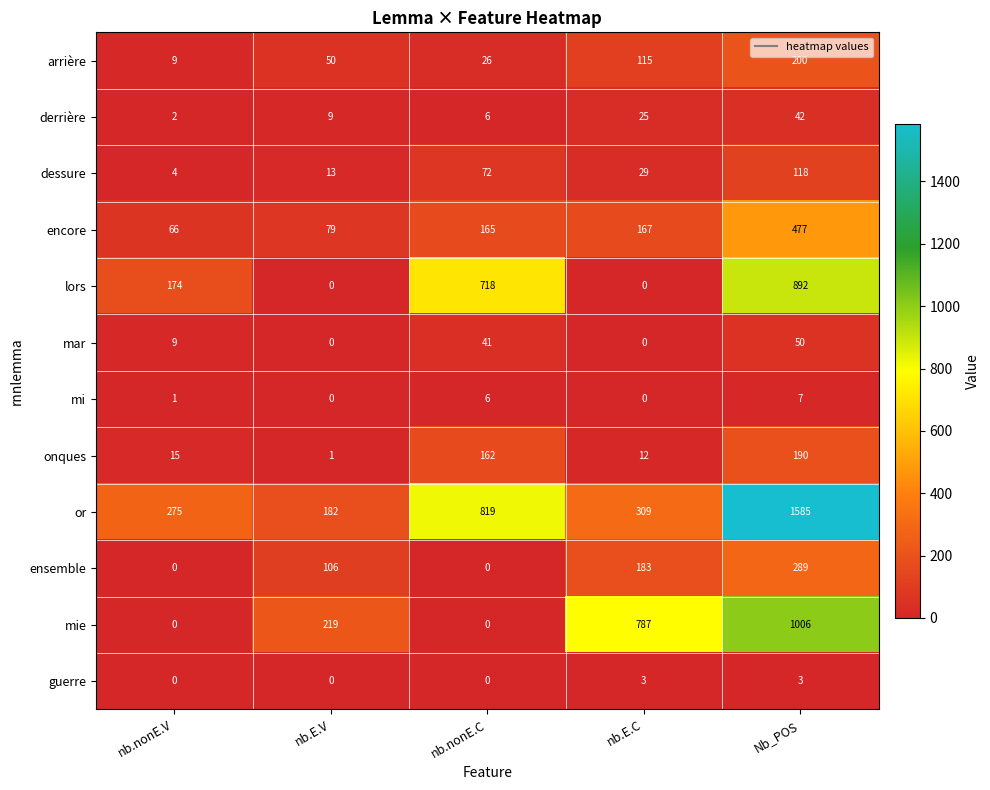

What is the sum of all dessure values?

236